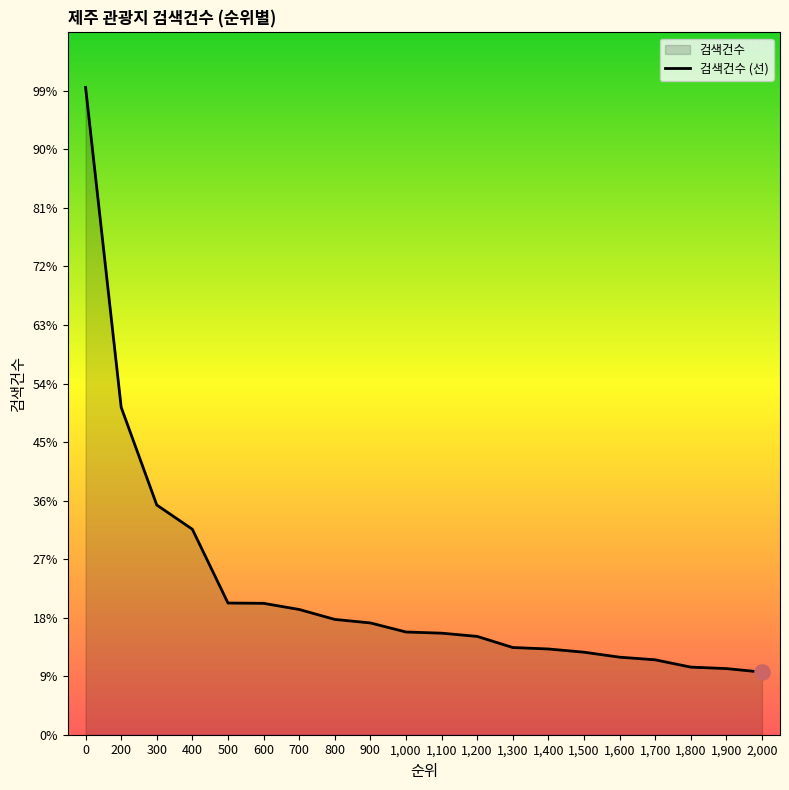

Between 1,300 and 1,200, which is larger?

1,200